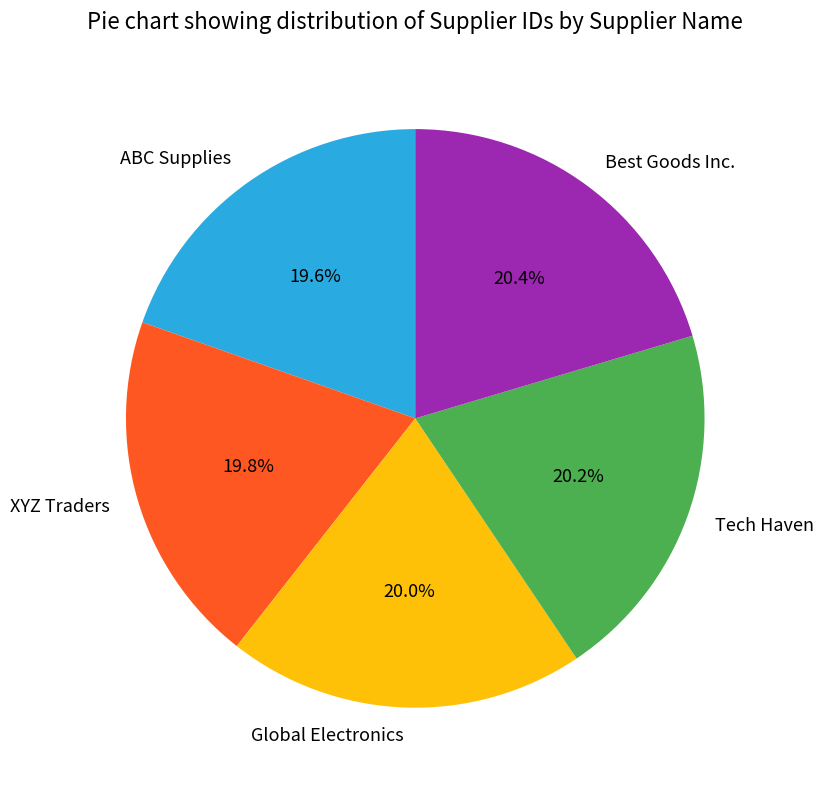

Count the number of slices in the pie.

5